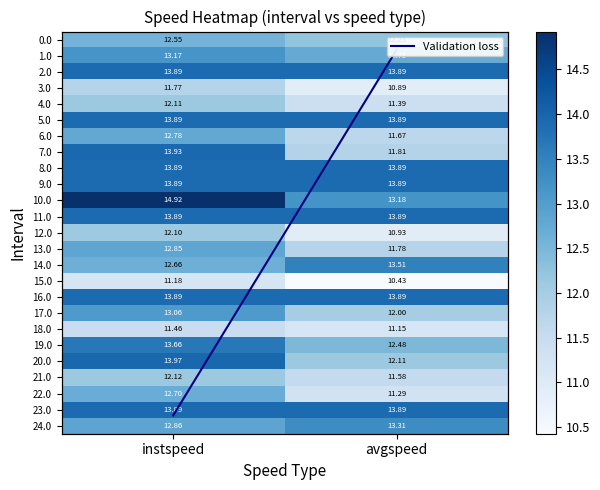

How many data points in 17.0 are above 13?

1